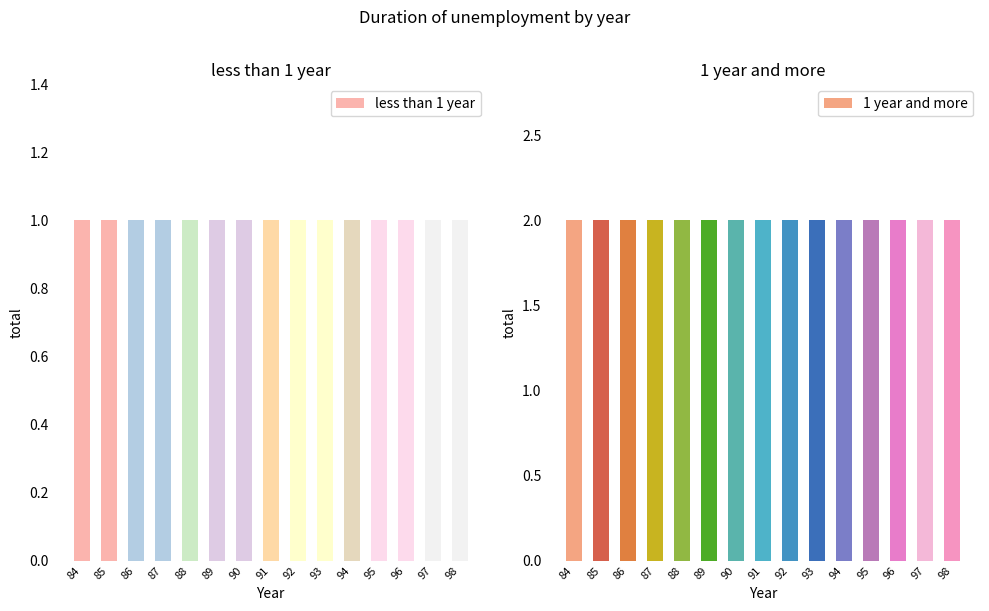

At which category is the sum across all series the highest?

84